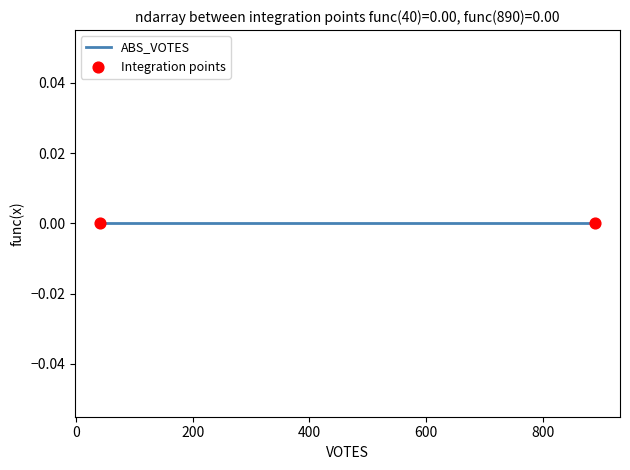

Is the value of REPORTING at 890 greater than the value of PRECINCTS at 40?

No